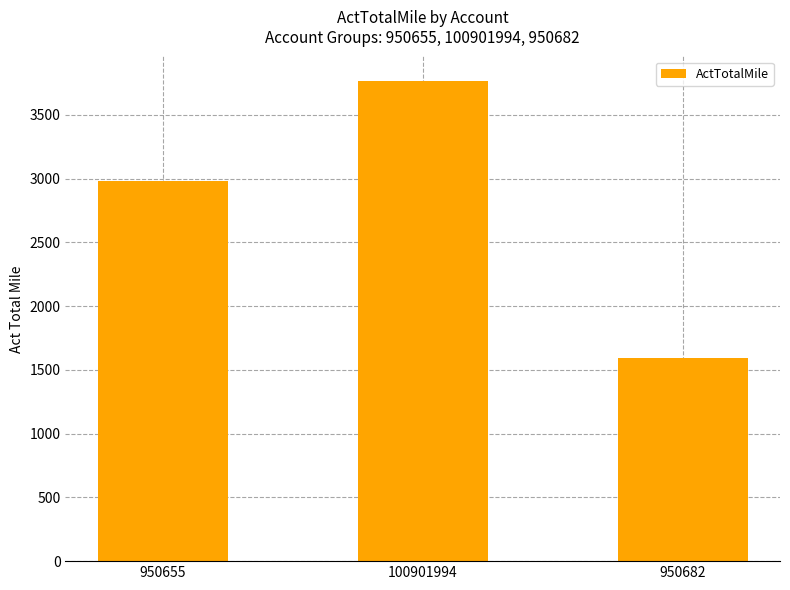

Does the chart contain stacked bars?

No